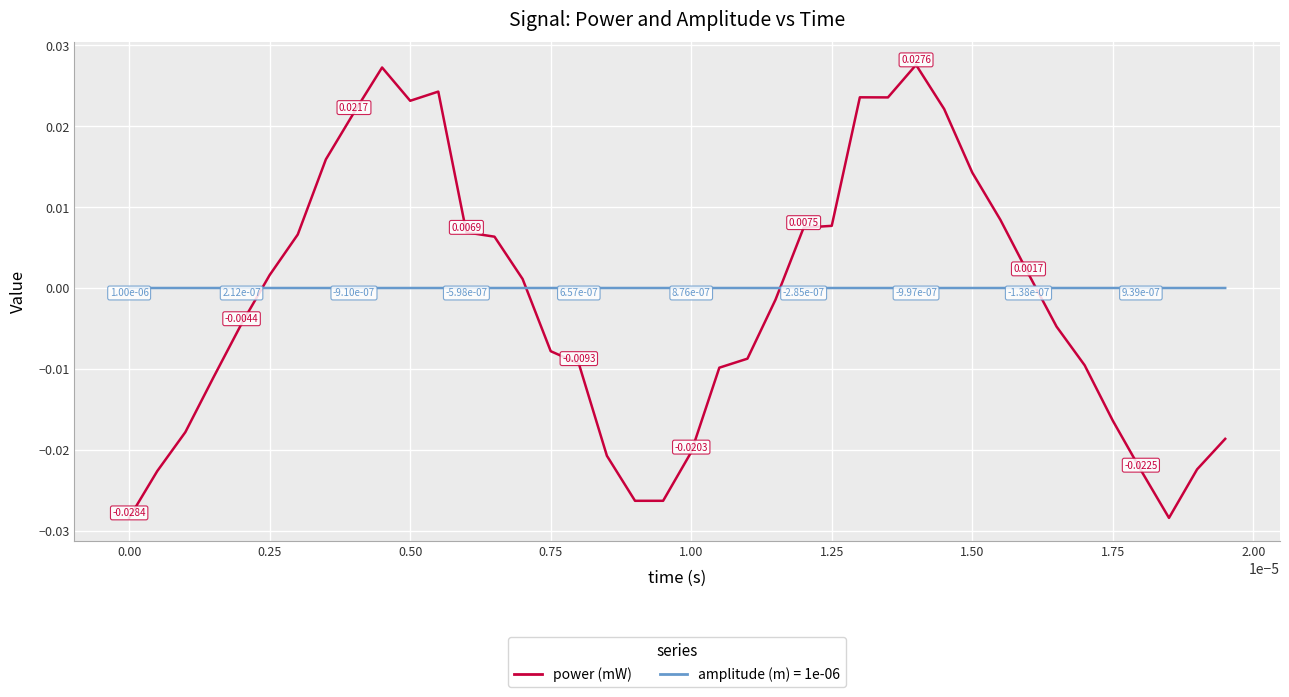

Which series has the widest spread of values?

power (mW)